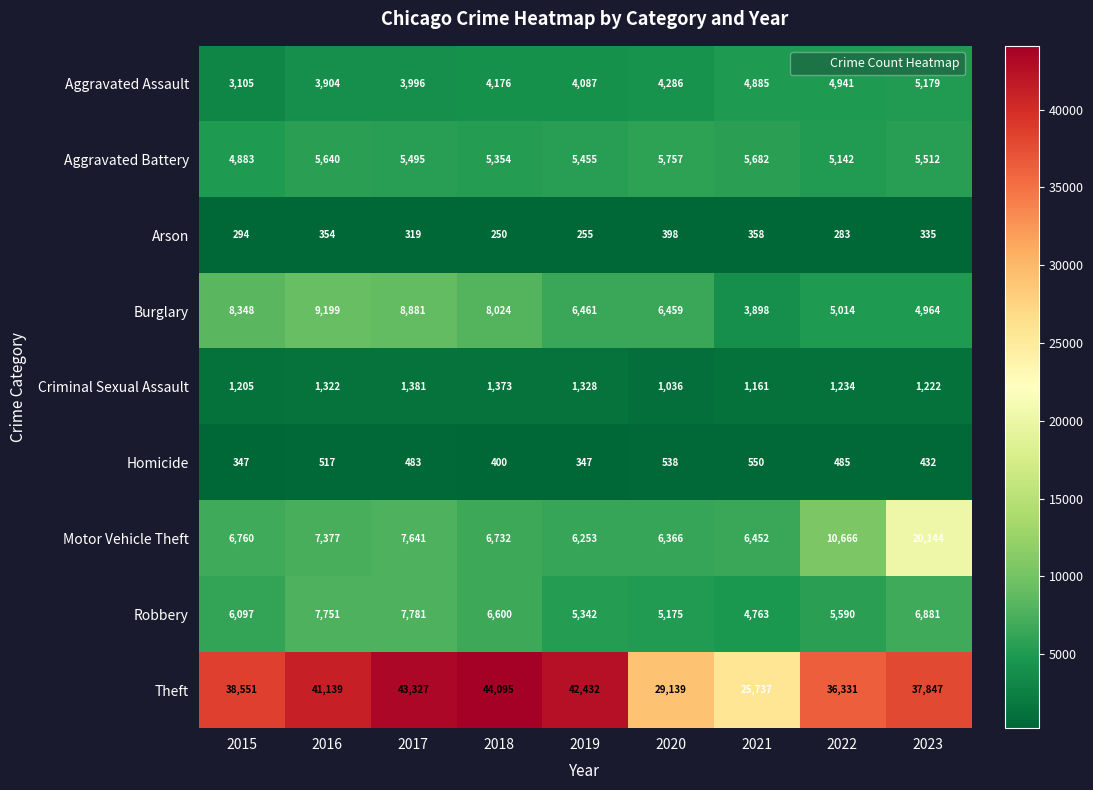

Which category has the lowest value across all series?

2018